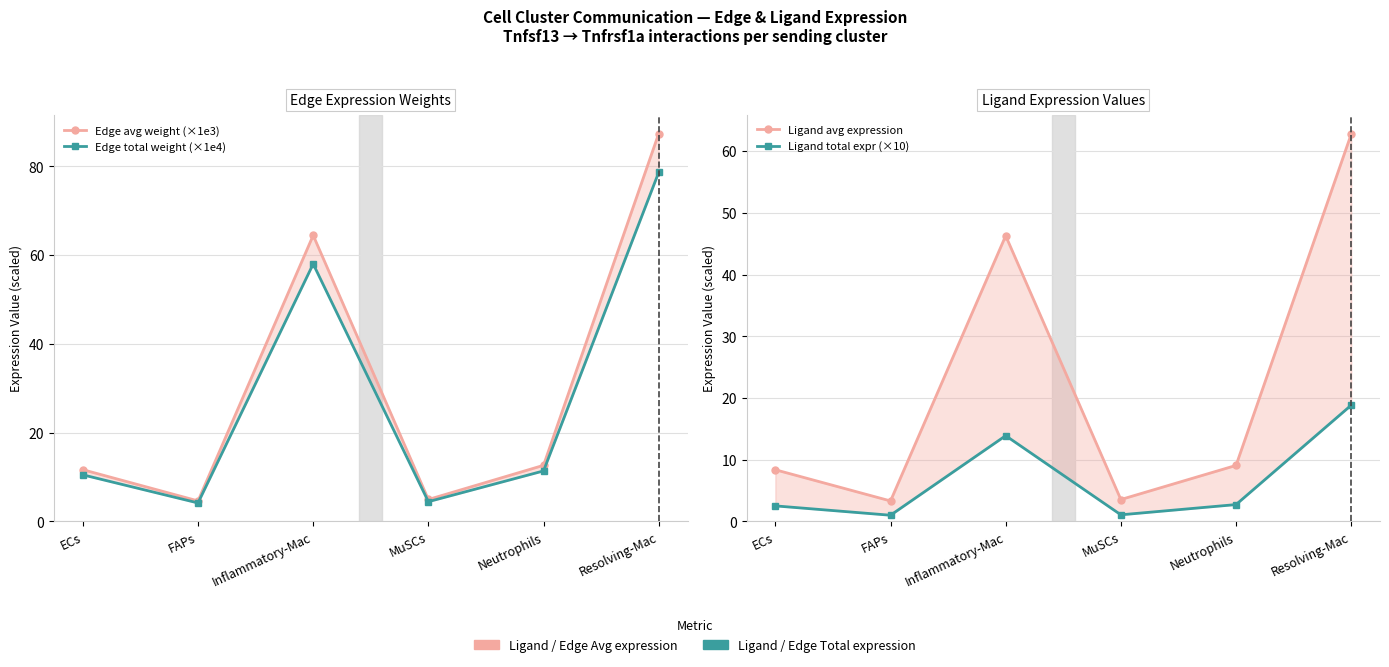

At which category does the chart reach its minimum across all series?

FAPs